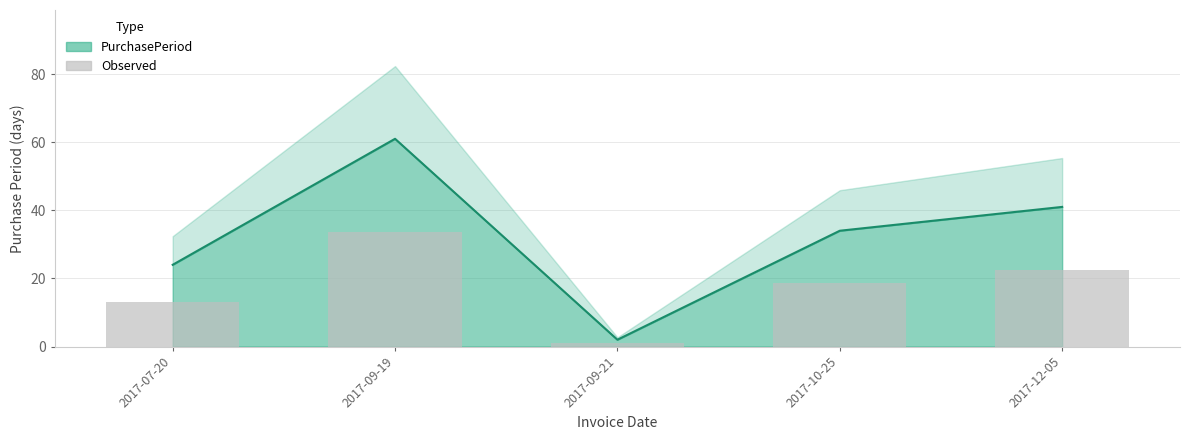

List the labels in order of value, smallest first.

2017-09-21, 2017-07-20, 2017-10-25, 2017-12-05, 2017-09-19